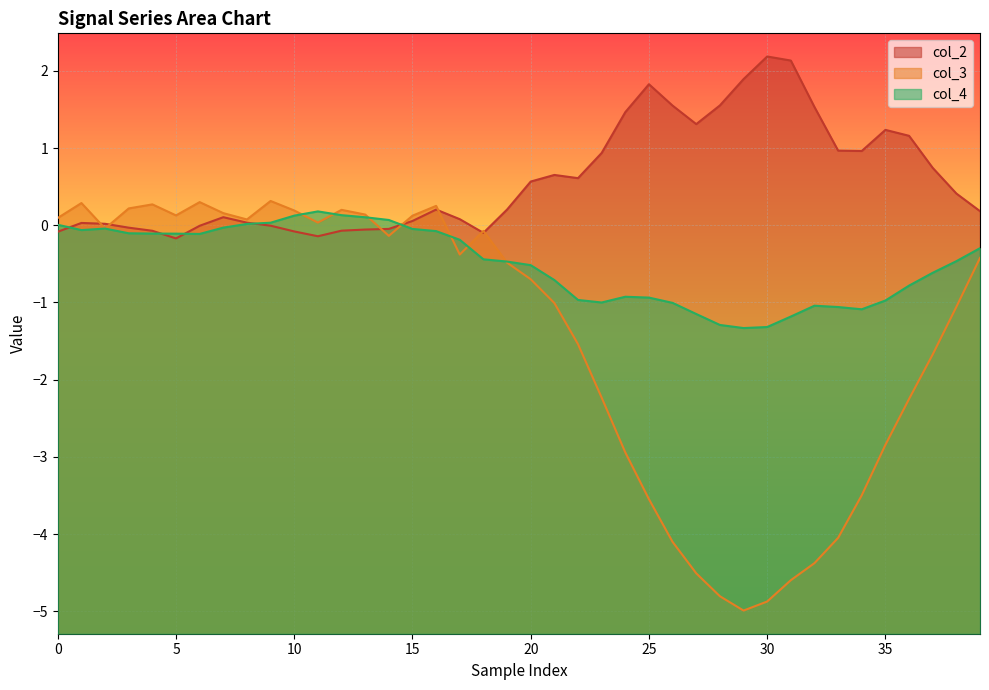

What is the difference between the maximum and second lowest values in the col_3 series?

5.2